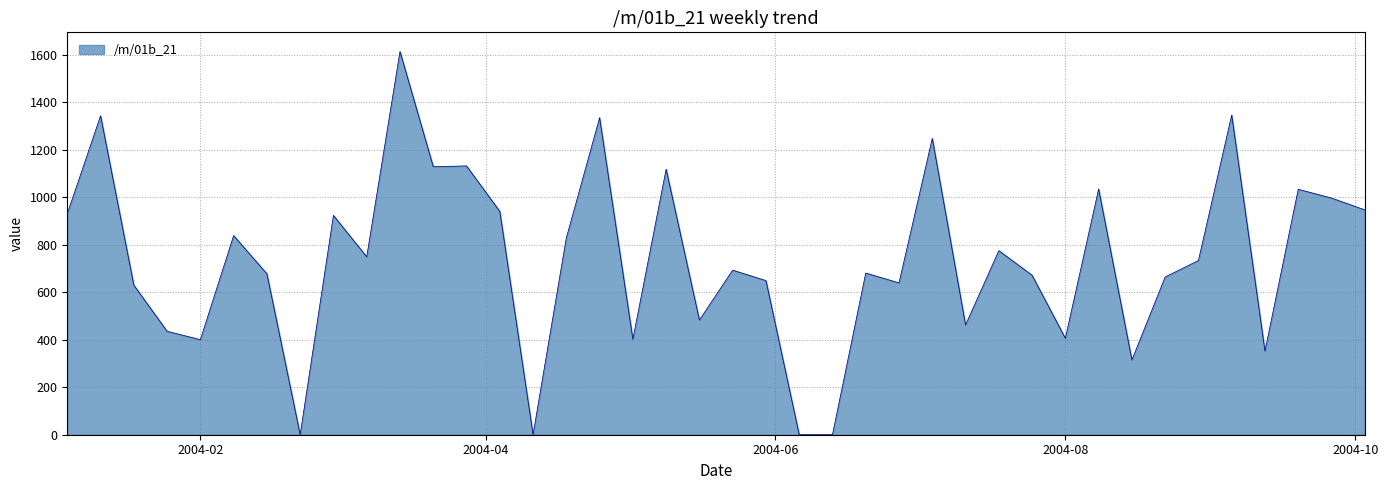

What is the difference between the maximum and minimum values?

1613.6